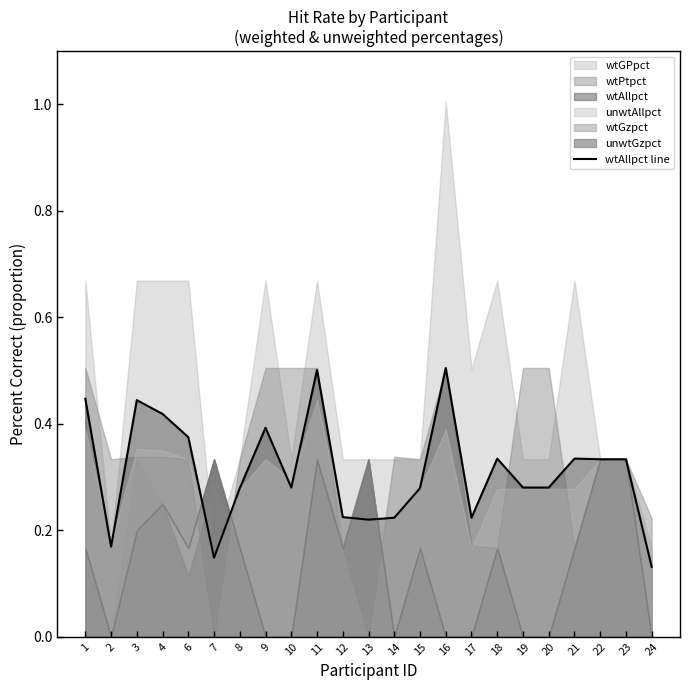

Reading left to right, extract all data points from this chart.

0.4	0.2	0.4	0.4	0.4	0.1	0.3	0.4	0.3	0.5	0.2	0.2	0.2	0.3	0.5	0.2	0.3	0.3	0.3	0.3	0.3	0.3	0.1